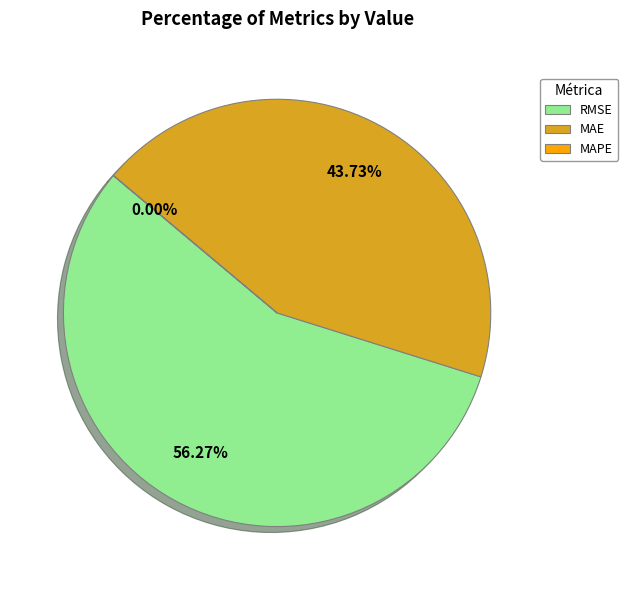

Combined, do MAE (Mean Absolute Error) and MAPE (Mean Absolute % Error) account for over 50%?

No